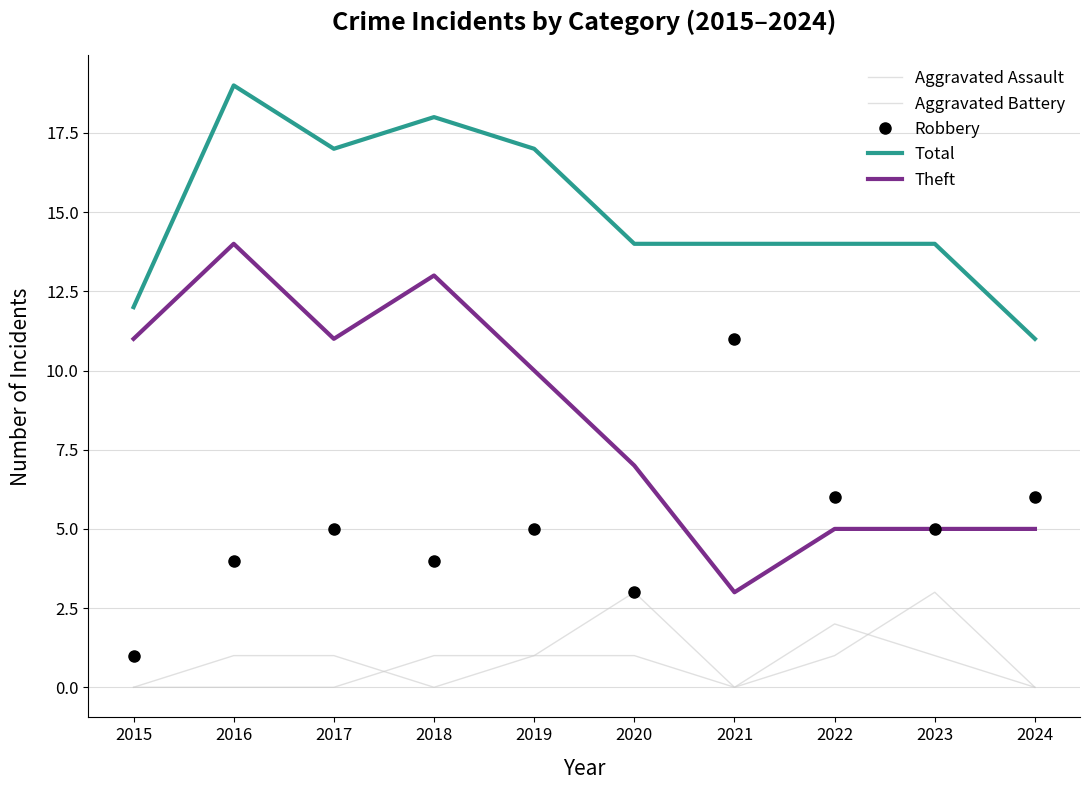

The value of Aggravated Battery at 2023 is 4. True or false?

False